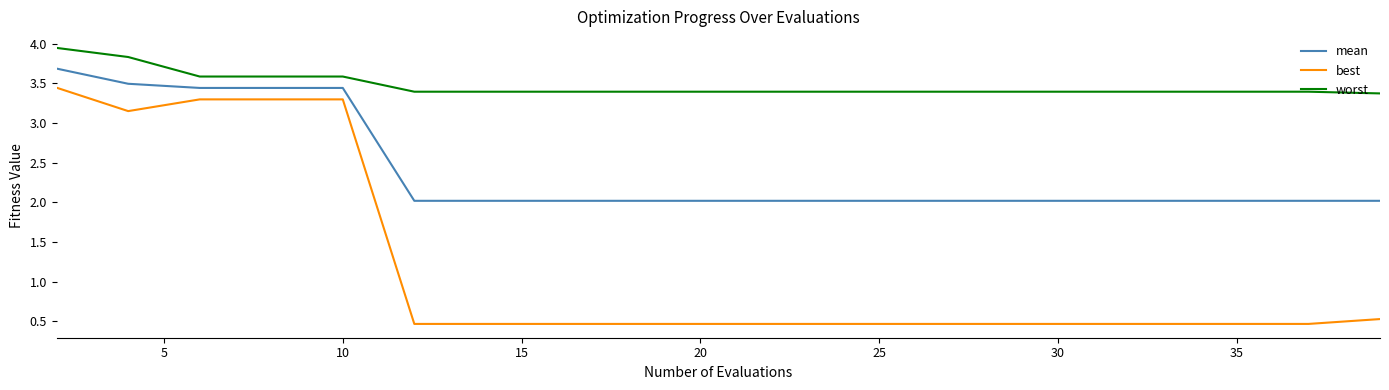

True or false: worst and best intersect in this chart.

False